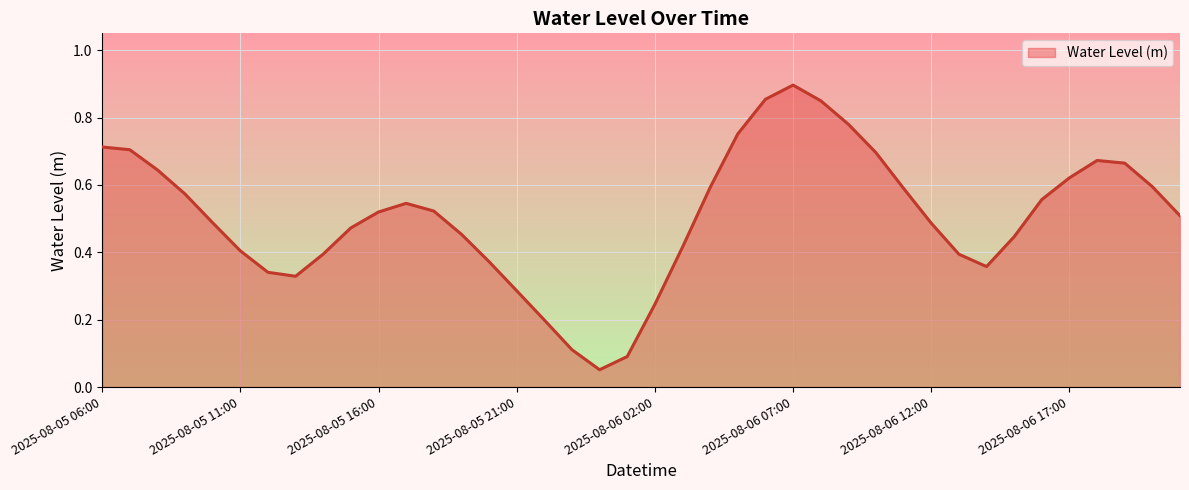

What is the sum of all values?

20.2